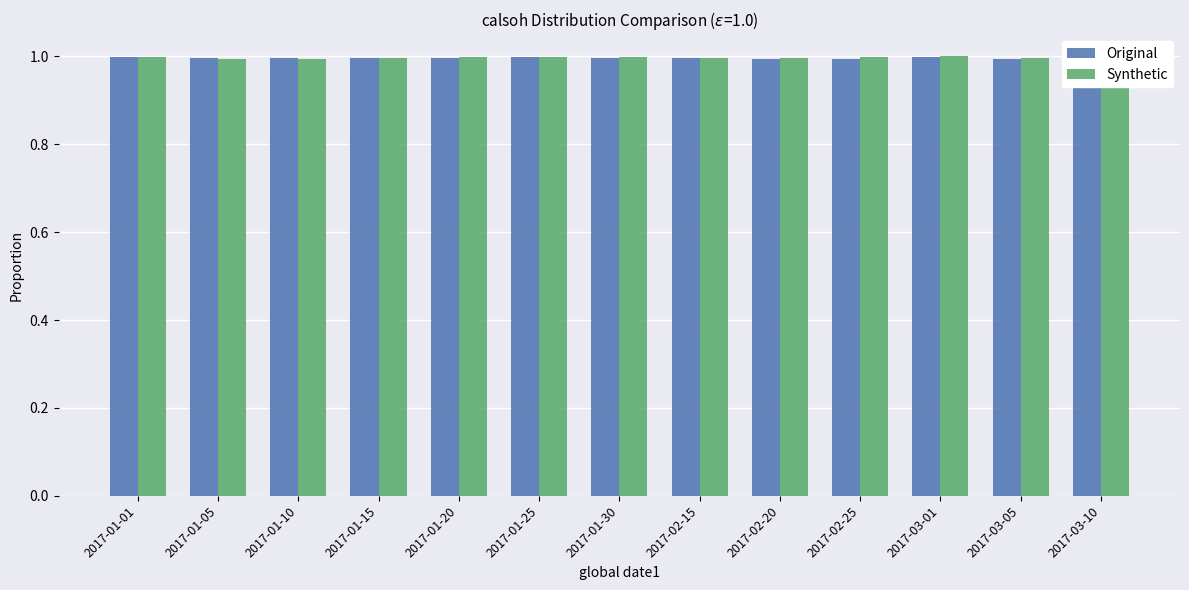

Reading left to right, transcribe all the data shown in this chart.

Original: 1.0	1.0	1.0	1.0	1.0	1.0	1.0	1.0	1.0	1.0	1.0	1.0	1.0
Synthetic: 1.0	1.0	1.0	1.0	1.0	1.0	1.0	1.0	1.0	1.0	1.0	1.0	1.0